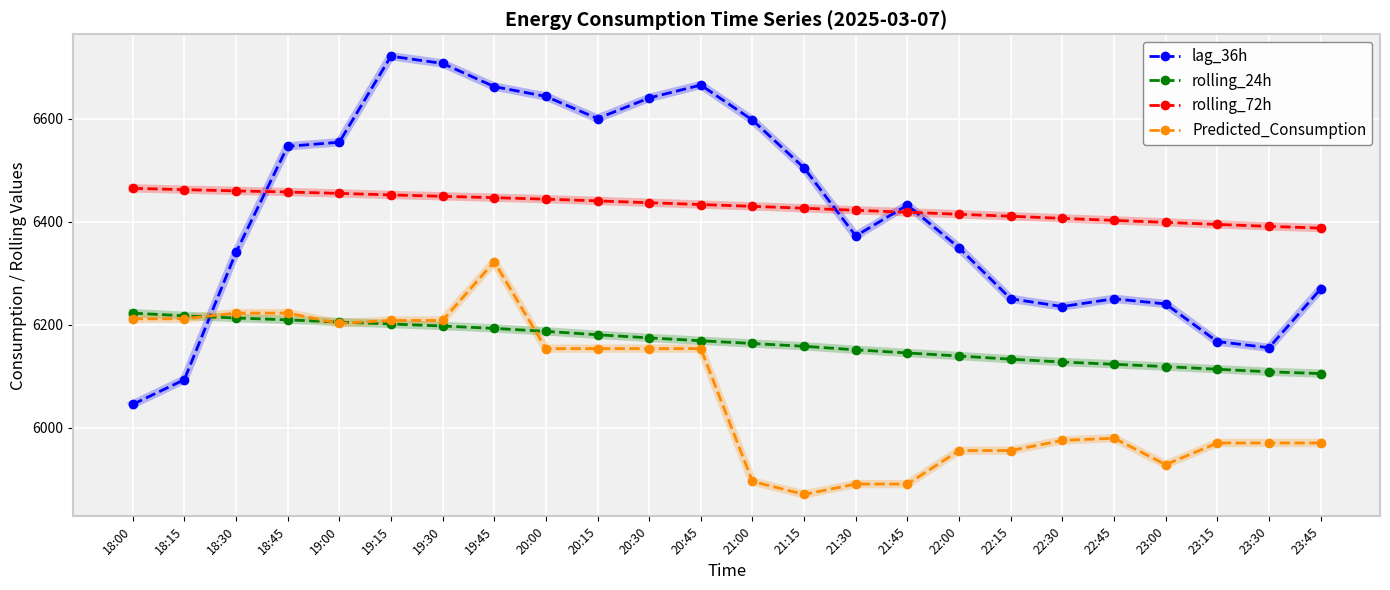

The value of lag_36h at 23:00 is 9522.3. True or false?

False